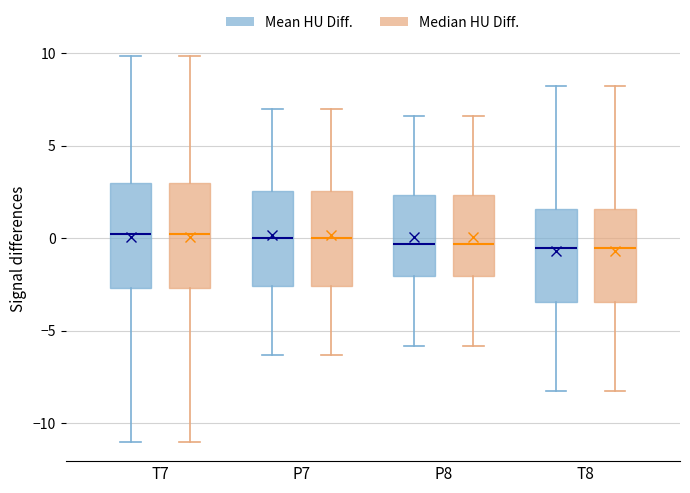

Reading left to right, transcribe this box plot: for each box, give where its median line is, the range the box spans, and where its two whiskers end, as read against the y-axis. The values are not printed on the chart, so give them approximately, as read against the axis.

T7 (Mean HU Diff.): median 0.0, box -2.5 to 3.0, whiskers -11.0 to 10.0
T7 (Median HU Diff.): median 0.0, box -2.5 to 3.0, whiskers -11.0 to 10.0
P7 (Mean HU Diff.): median 0.0, box -2.5 to 2.5, whiskers -6.5 to 7.0
P7 (Median HU Diff.): median 0.0, box -2.5 to 2.5, whiskers -6.5 to 7.0
P8 (Mean HU Diff.): median -0.5, box -2.0 to 2.5, whiskers -6.0 to 6.5
P8 (Median HU Diff.): median -0.5, box -2.0 to 2.5, whiskers -6.0 to 6.5
T8 (Mean HU Diff.): median -0.5, box -3.5 to 1.5, whiskers -8.5 to 8.0
T8 (Median HU Diff.): median -0.5, box -3.5 to 1.5, whiskers -8.5 to 8.0